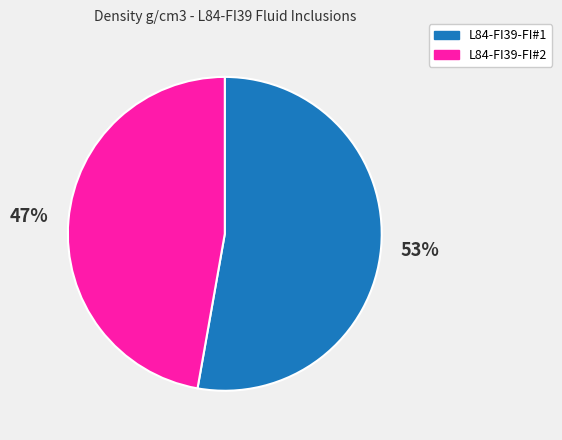

To the nearest percent, what portion does L84-FI39-FI#1 represent?

53%